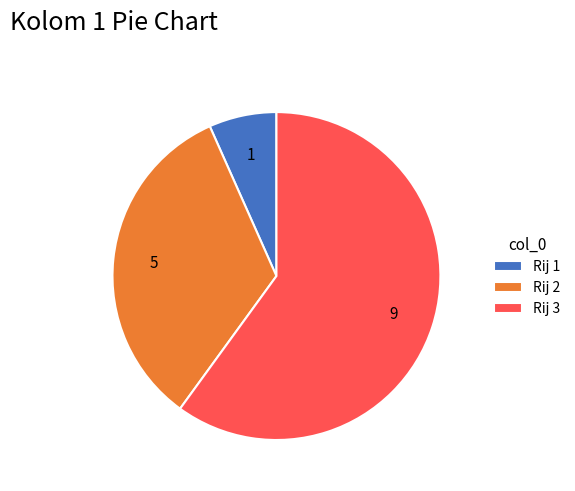

Rank the categories by value from highest to lowest.

Rij 3, Rij 2, Rij 1